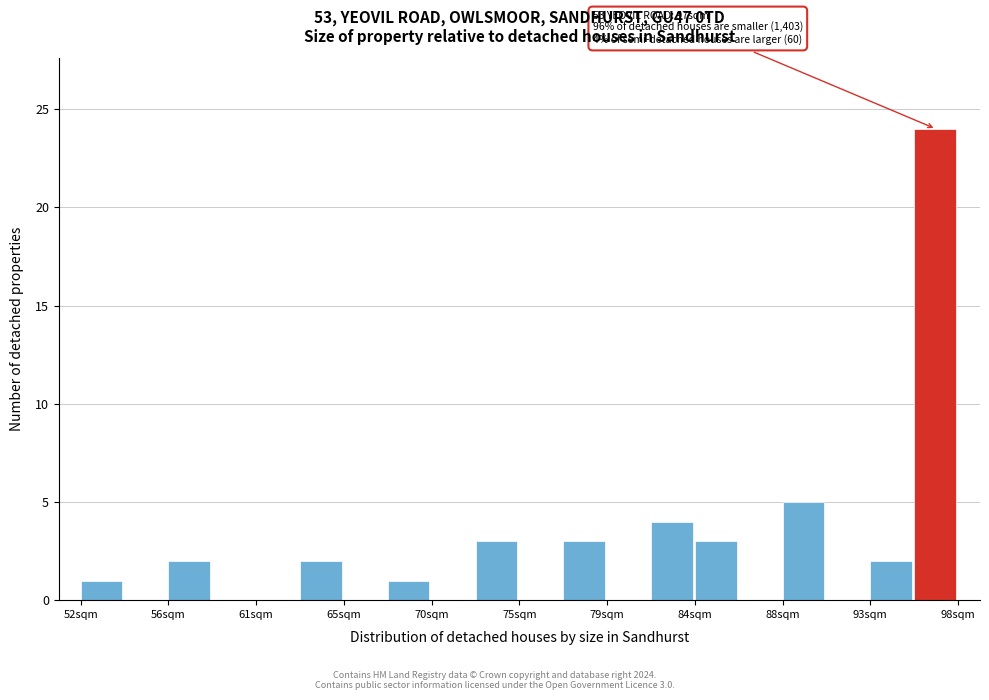

Over which range of the x-axis is the bar tallest?

95.5 to 97.5